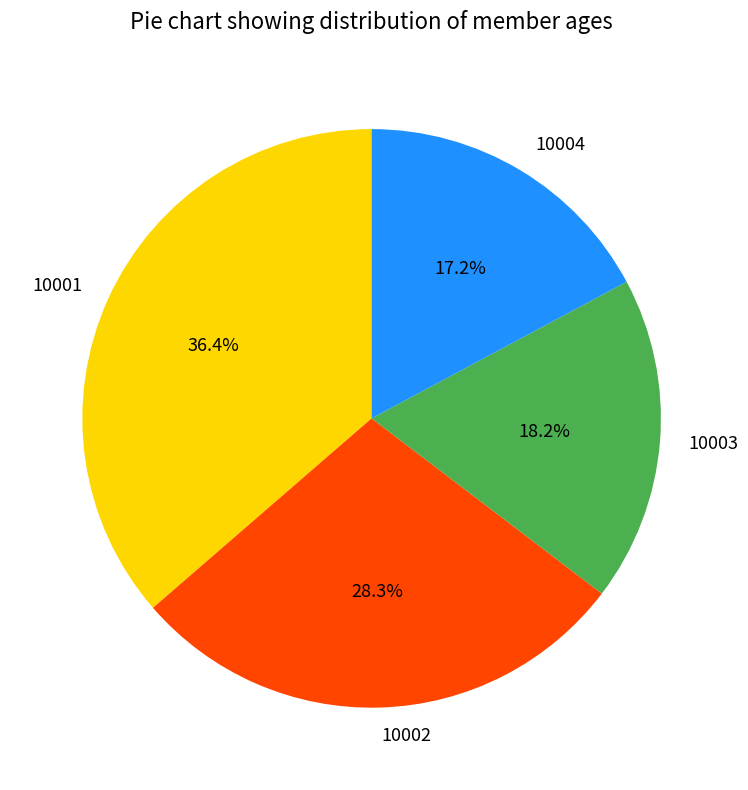

To the nearest percent, what portion does 10004 represent?

17%